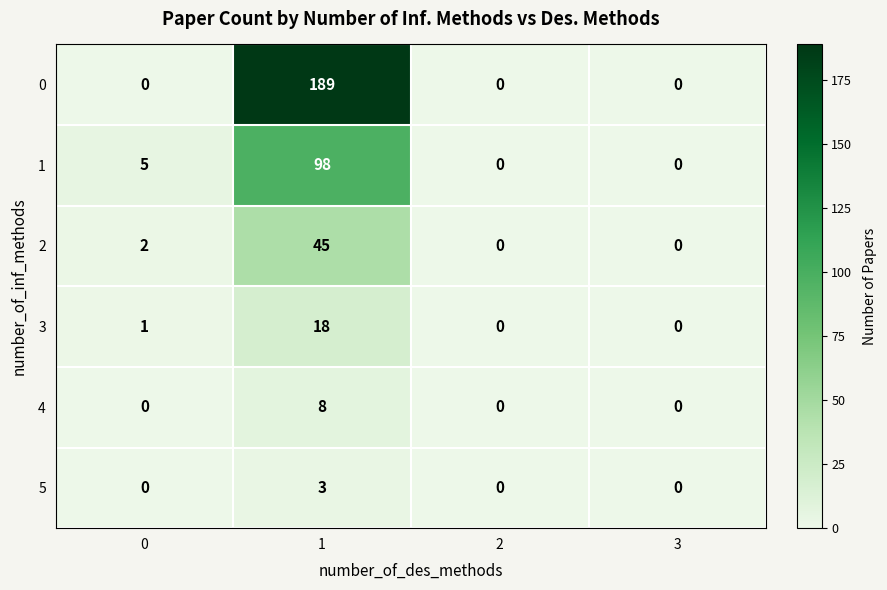

Rank the series at 1 from lowest to highest value.

5, 4, 3, 2, 1, 0